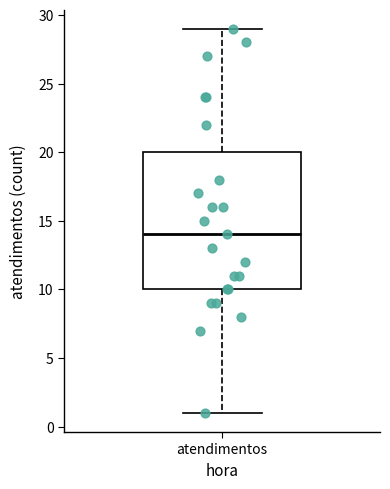

Read this box plot against the y-axis: the position of the median line, the range covered by the box, and the ends of both whiskers. The values are not printed on the chart, so give them approximately, as read against the axis.

median 14, box 10 to 20, whiskers 1 to 29